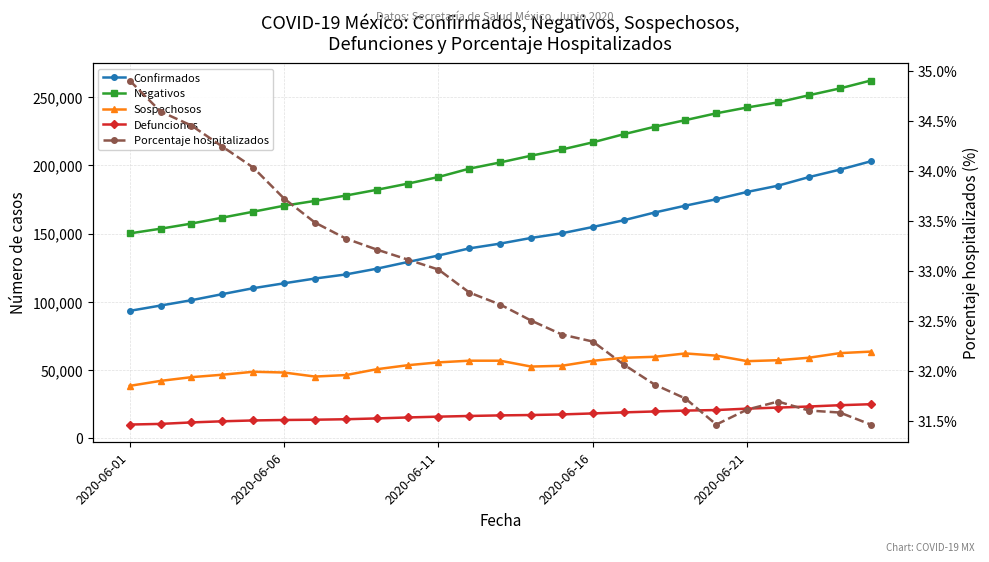

The value of Confirmados at 18 is 170485.0. True or false?

True